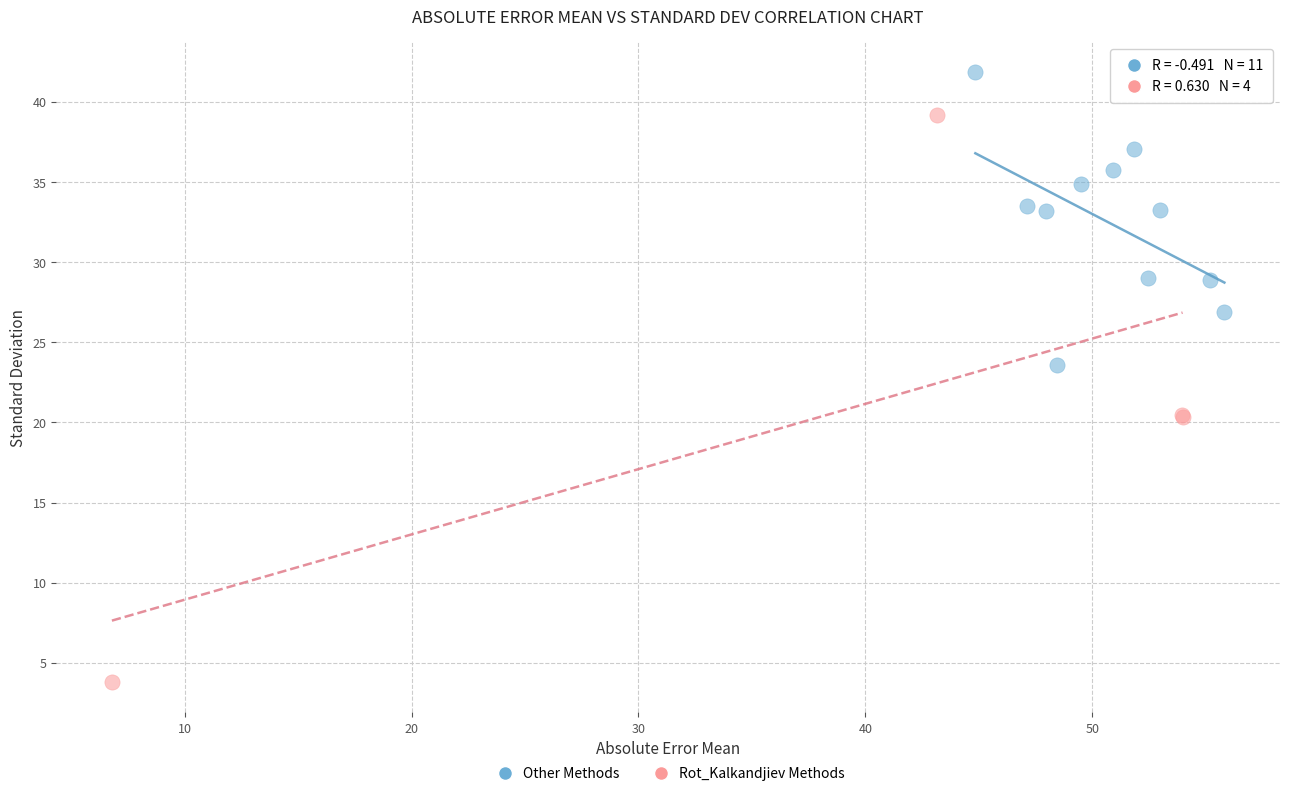

Which series contains the lowest Y value?

Rot_Kalkandjiev Methods